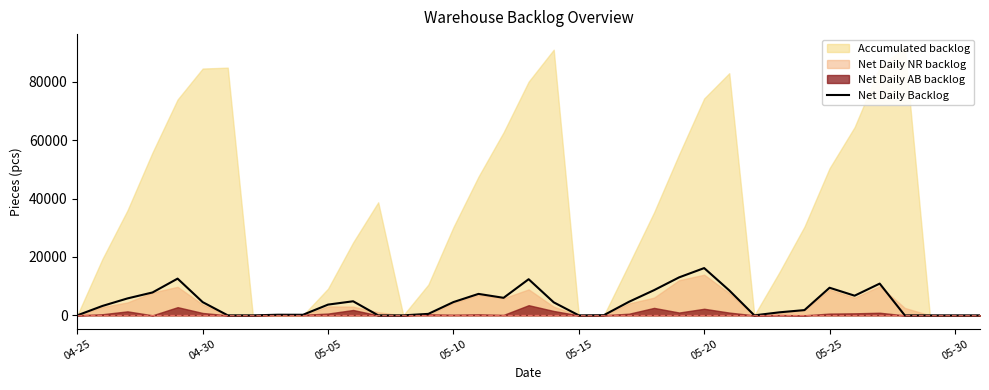

Does the chart display data point markers on the line(s)?

No